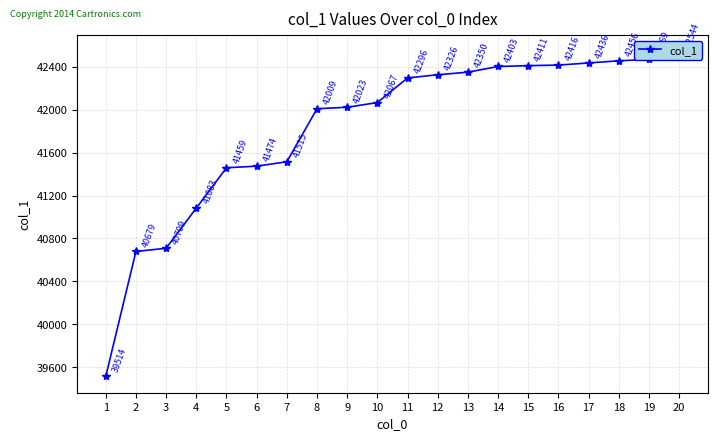

What is the greatest value displayed?

42544